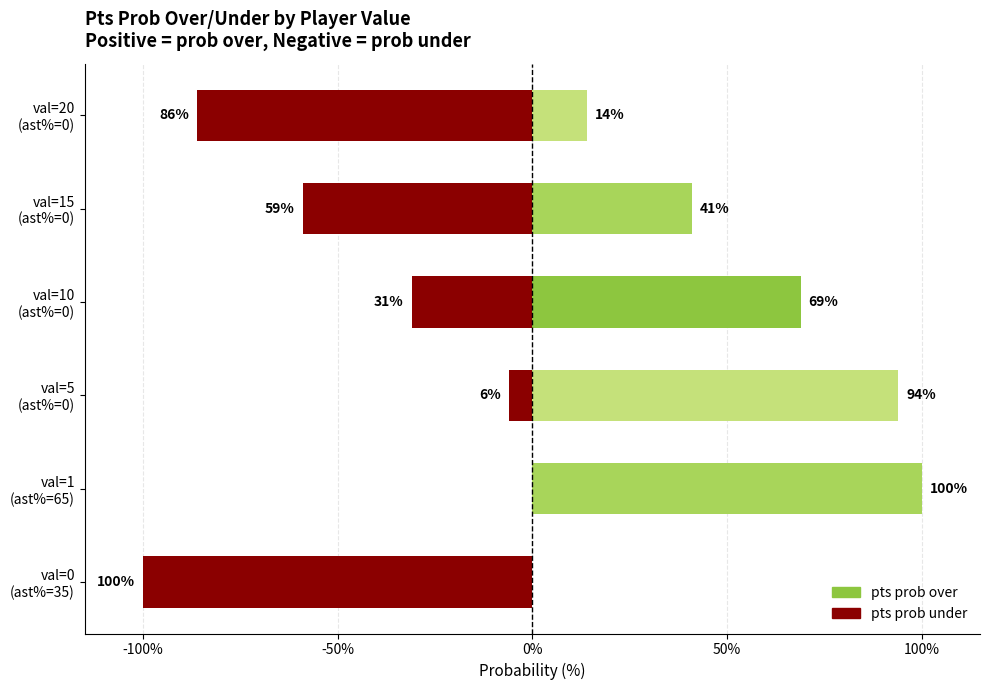

Which series has the largest range (max minus min)?

pts prob over